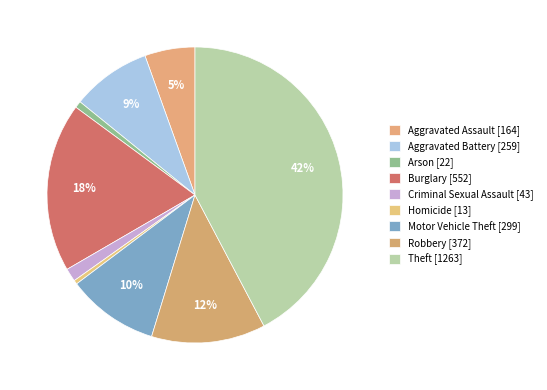

How much of the chart is everything except Arson?

99.3%